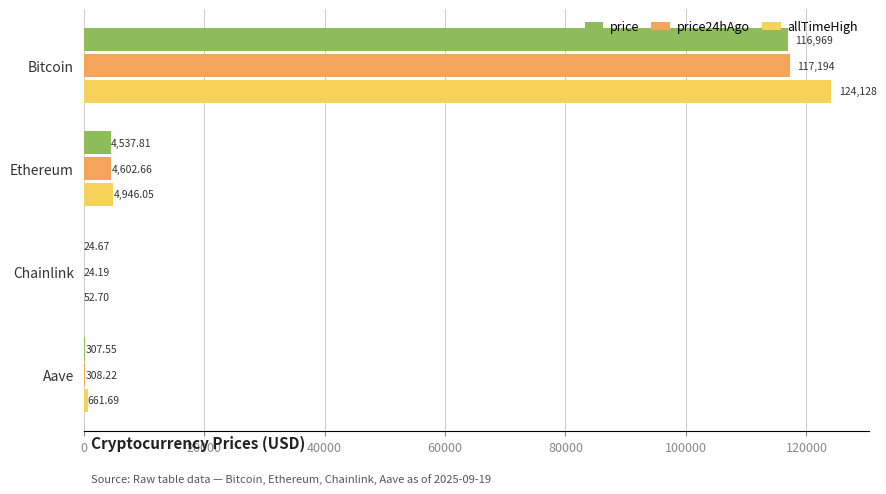

Which series changed the most between Bitcoin and Aave?

allTimeHigh